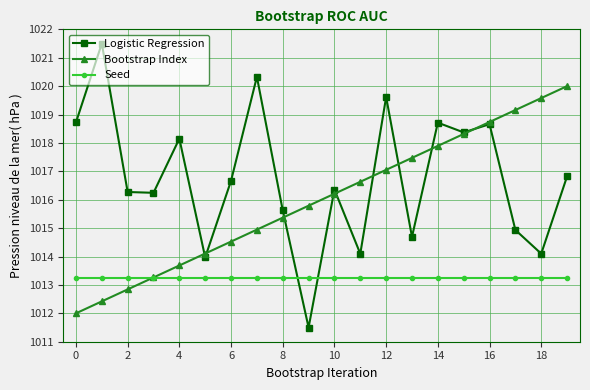

True or false: Logistic Regression has more than 2 interior local peaks.

True